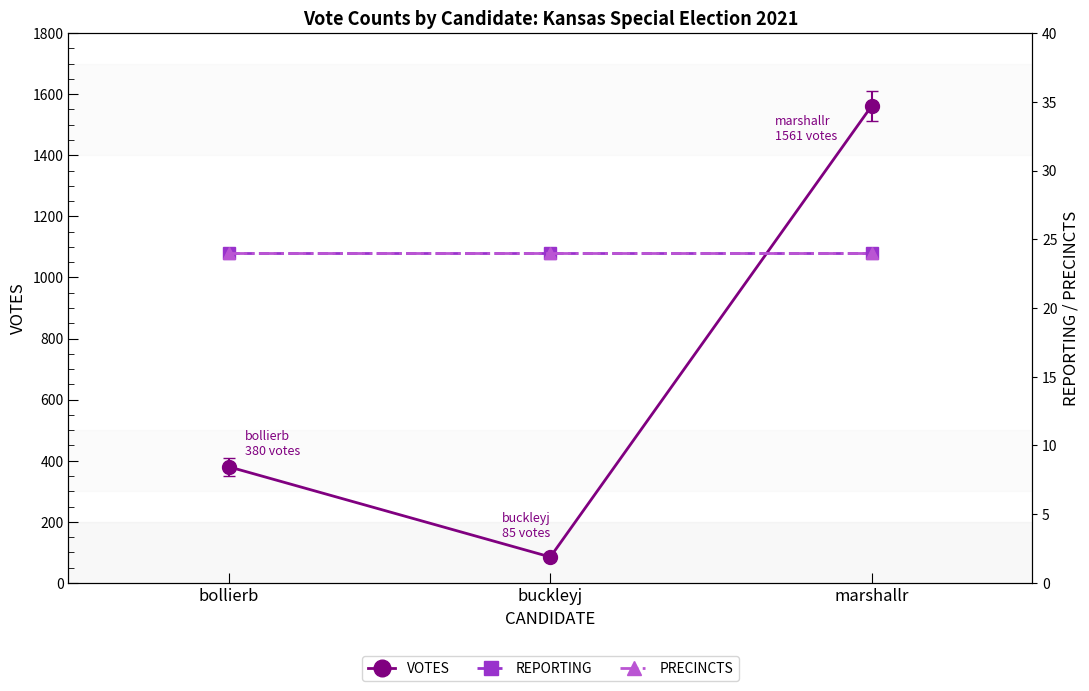

Rank the categories by PRECINCTS value from highest to lowest.

bollierb, buckleyj, marshallr